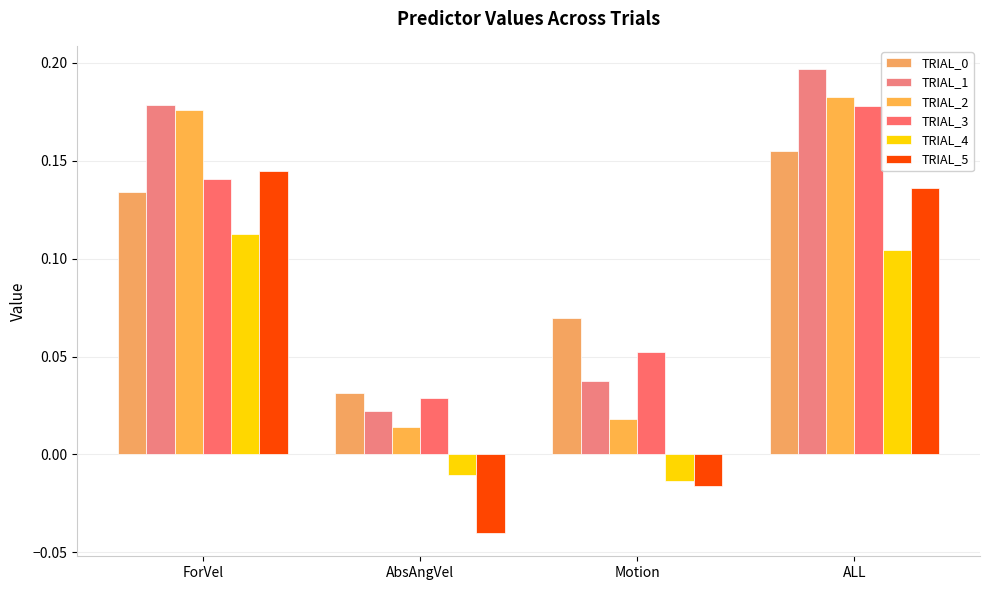

Which category has the lowest value across all series?

AbsAngVel